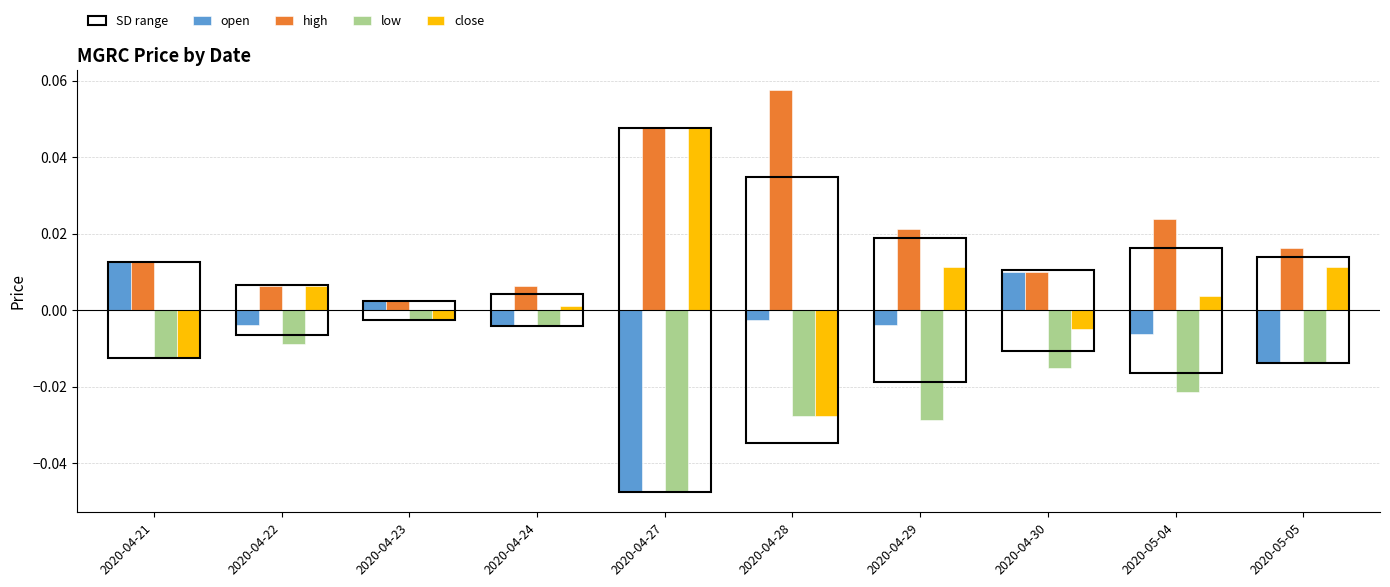

Which category has the lowest value across all series?

2020-04-27